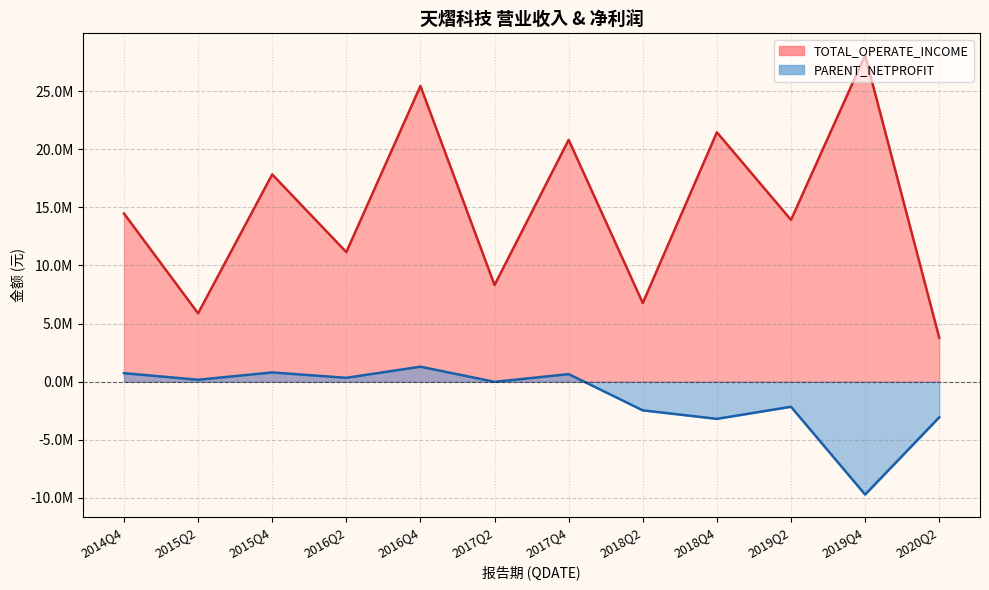

The TOTAL_OPERATE_INCOME series shows 1418707.9 at 2020Q2. True or false?

False